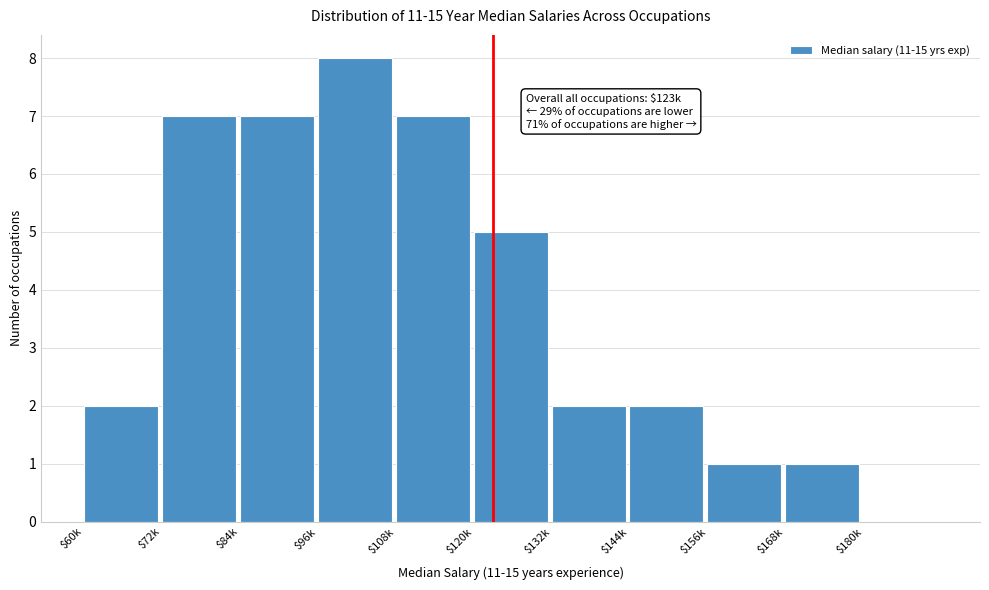

At which label is the value closest to 4?

$120k